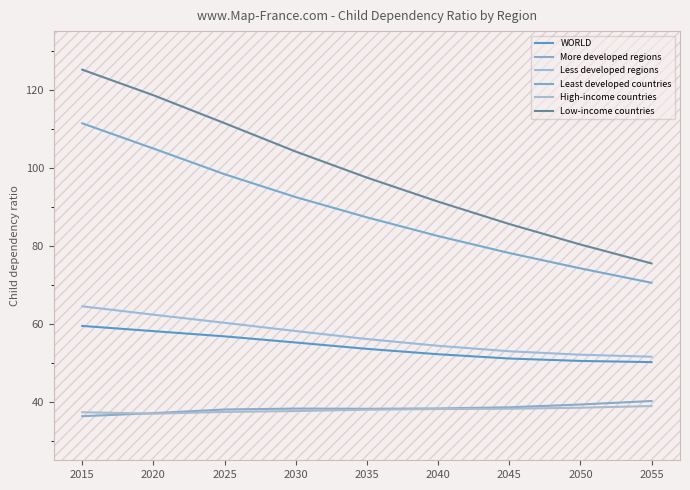

Where does the Less developed regions series first go above 56?

2015